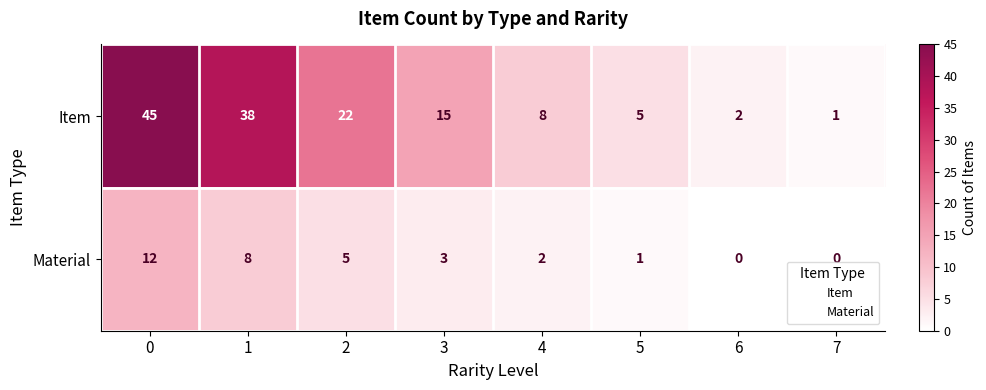

Reading left to right, extract all data points from this chart.

Item: 0=45	1=38	2=22	3=15	4=8	5=5	6=2	7=1
Material: 0=12	1=8	2=5	3=3	4=2	5=1	6=0	7=0